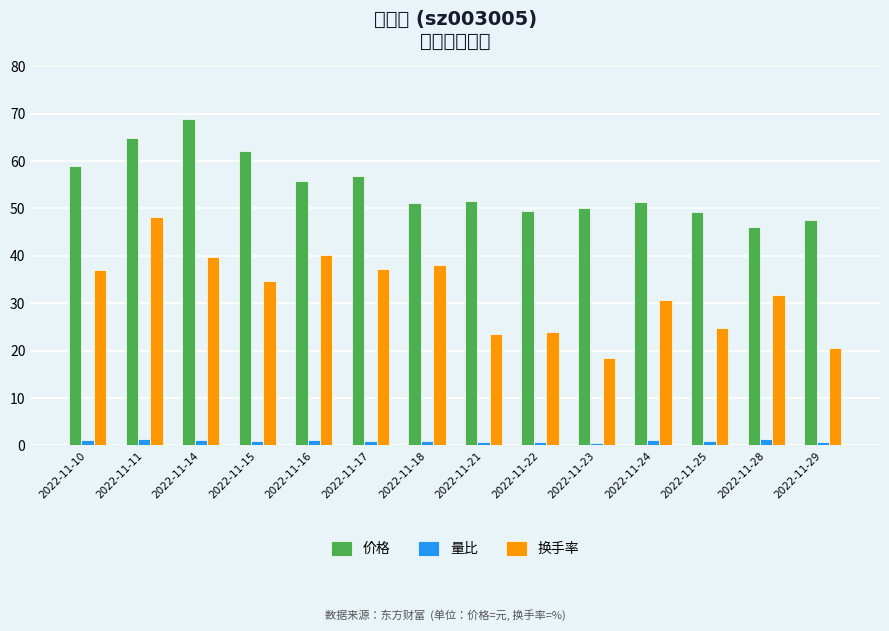

At how many categories does at least one series exceed 44?

14